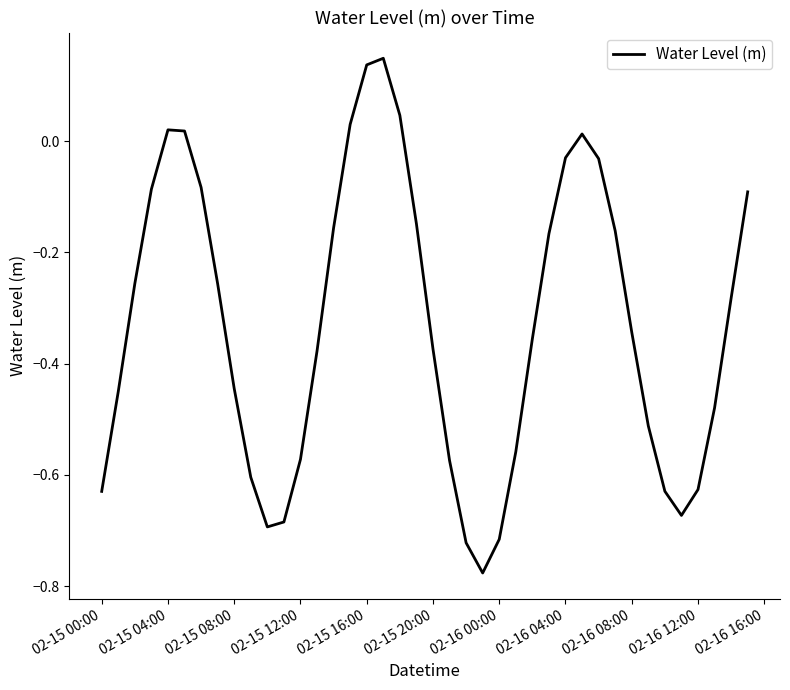

What is the difference between the maximum and minimum values?

0.9